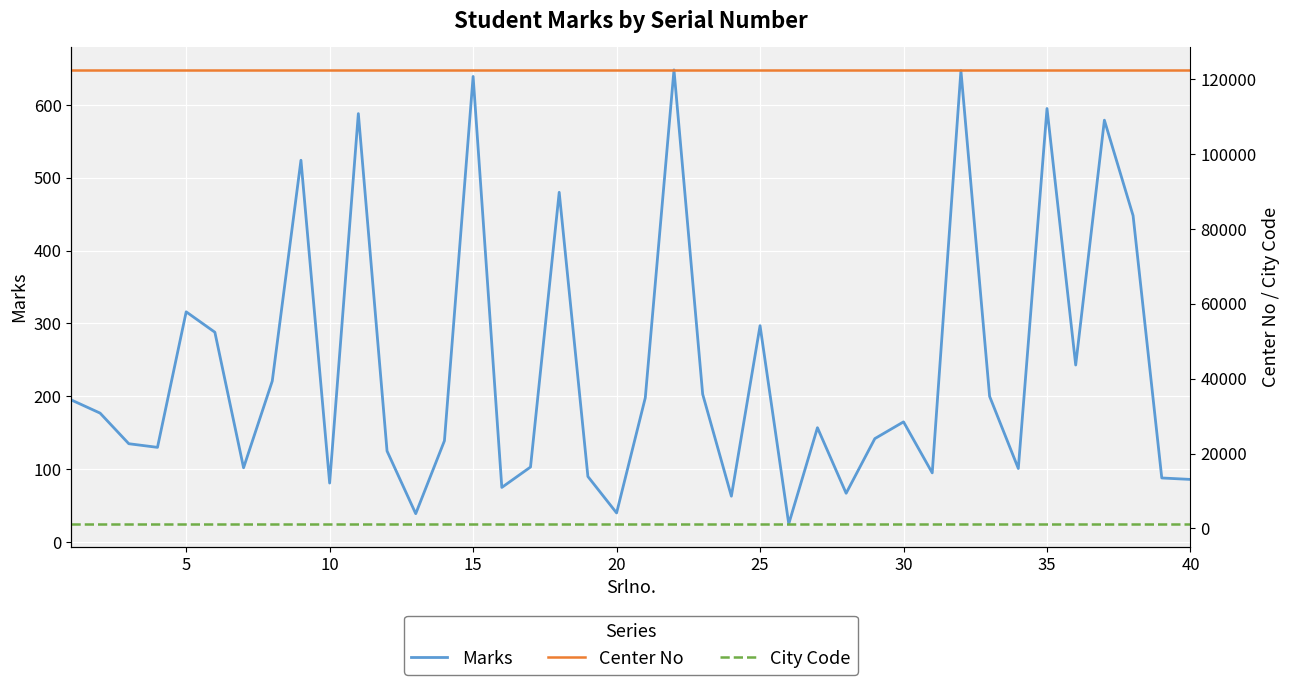

True or false: Marks has a value of 456 at 25.

False